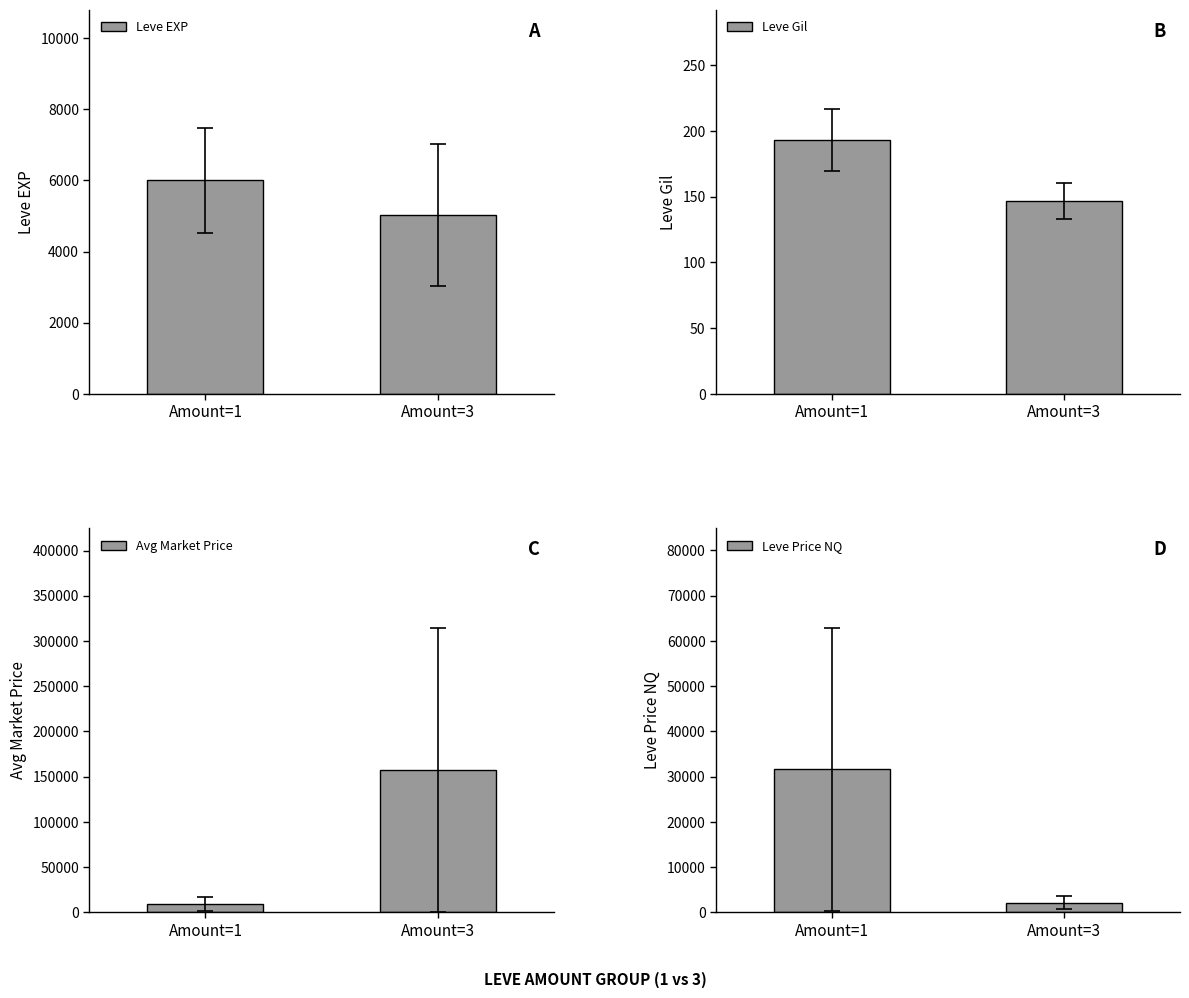

Between Amount=1 and Amount=3, which series saw the biggest shift?

Avg Market Price